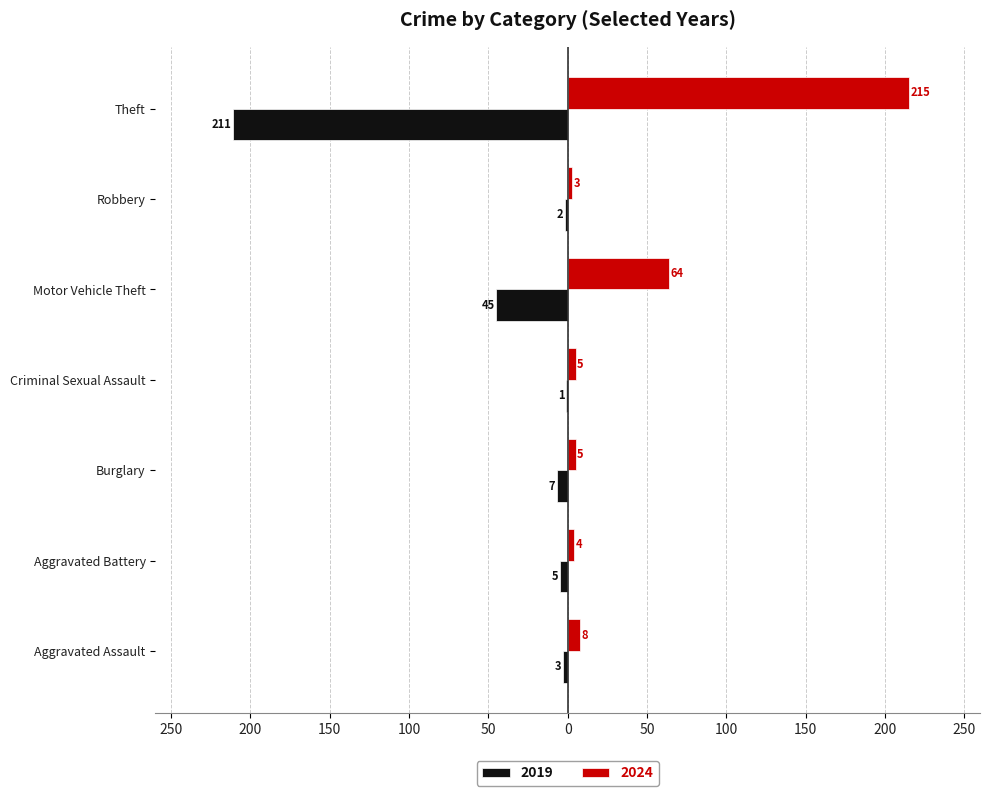

What are all the series names shown in the legend?

2019, 2024